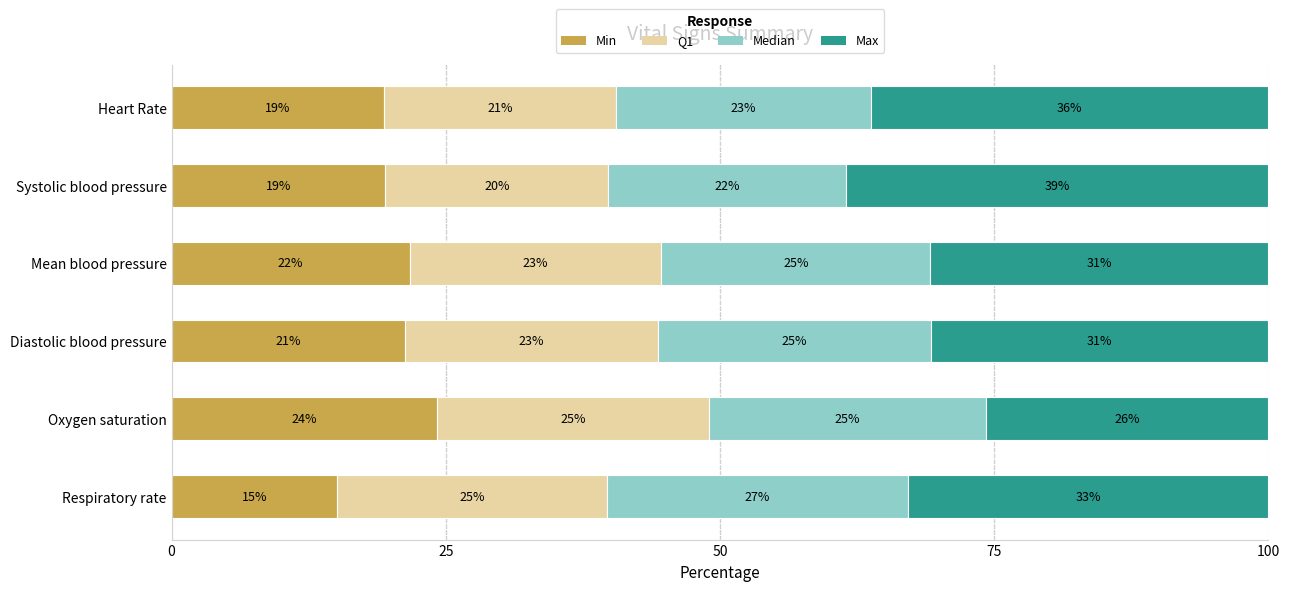

What is the average value of the Max series?

32.5